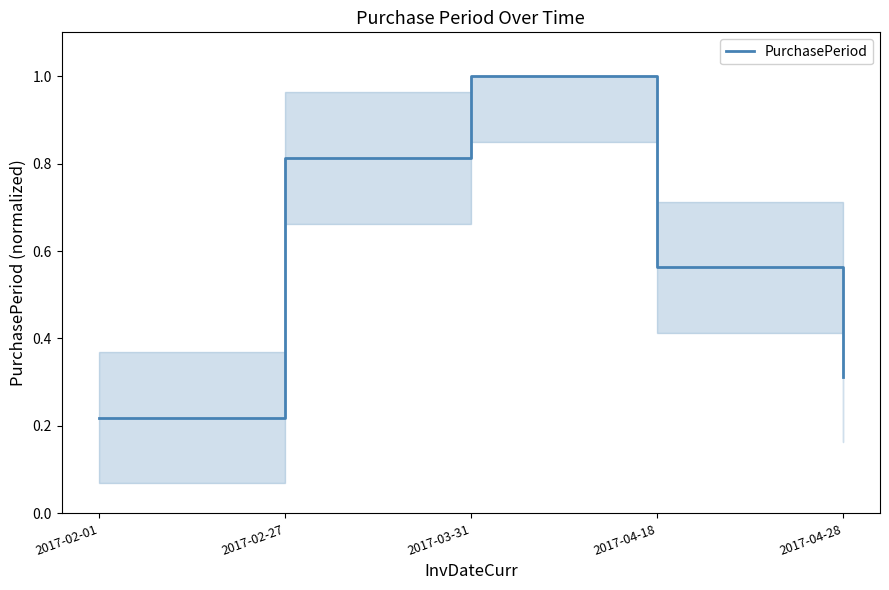

Which label corresponds to the smallest value in the chart?

2017-02-01